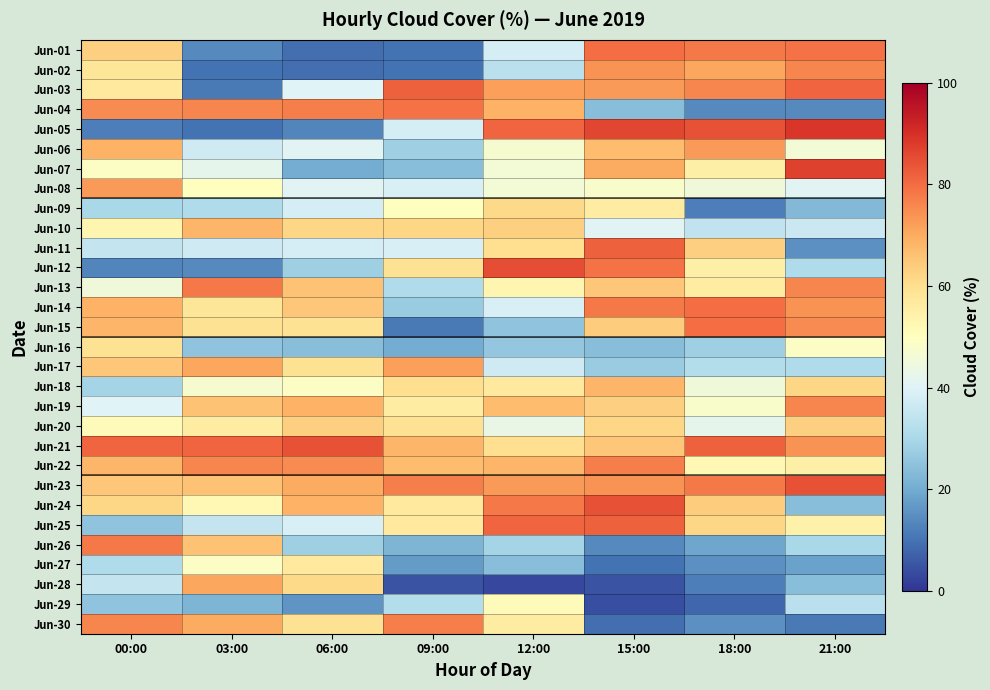

Which has a higher value, 06:00 or 12:00?

12:00